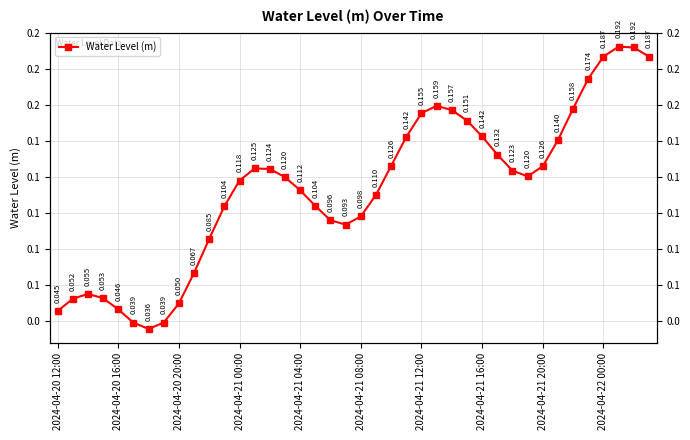

The chart shows a value of 0.2 at 37. True or false?

True